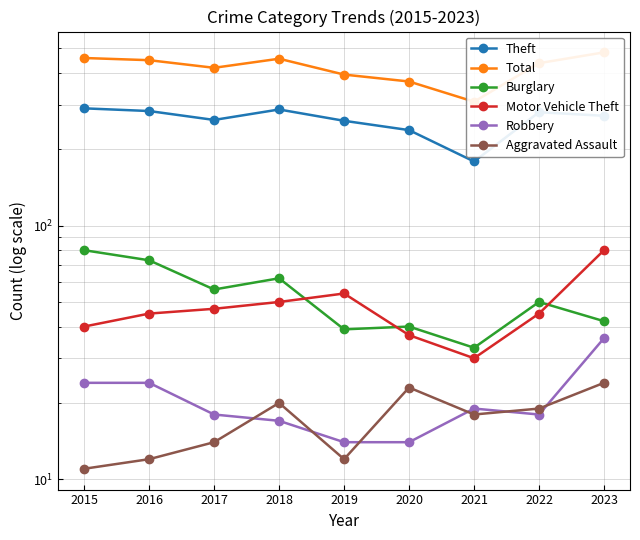

What is the value of the Burglary point at the 2nd from the left?

73